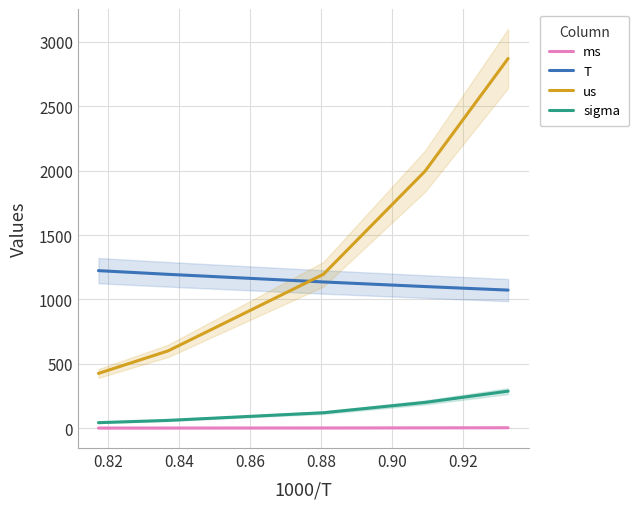

True or false: us and ms intersect in this chart.

False